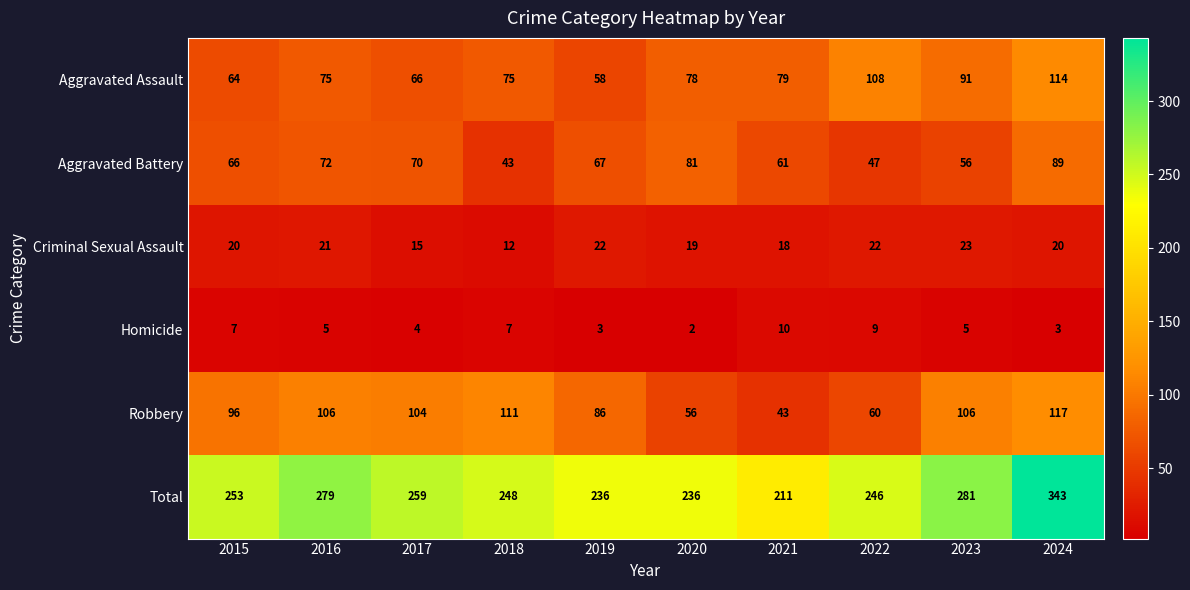

What is the sum of all Aggravated Assault values?

808